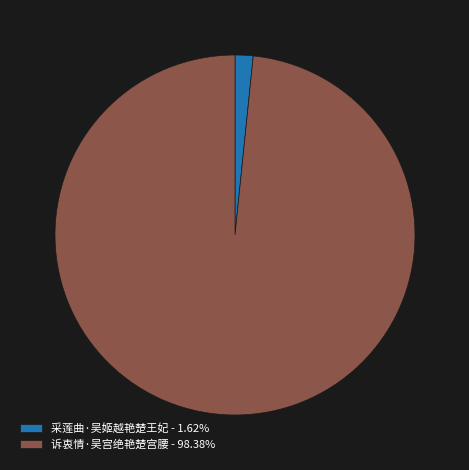

Rank the categories by value from lowest to highest.

采莲曲·吴姬越艳楚王妃, 诉衷情·吴宫绝艳楚宫腰